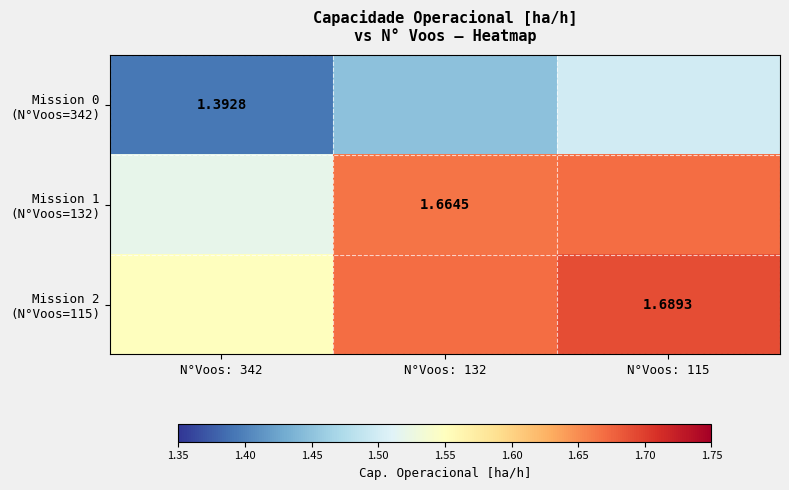

Is it true that Mission 1 (N°Voos=132) equals 1.7 at N°Voos: 115?

True